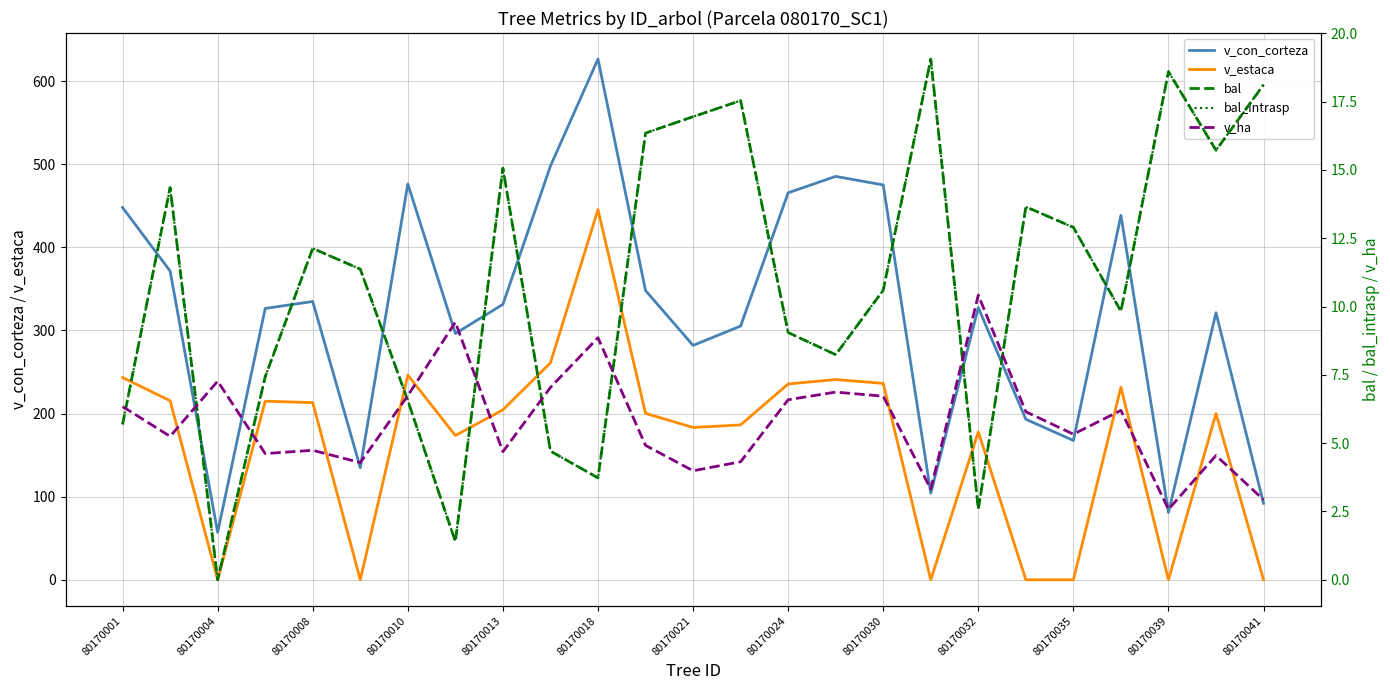

The value of v_estaca at 80170024 is 117.7. True or false?

False